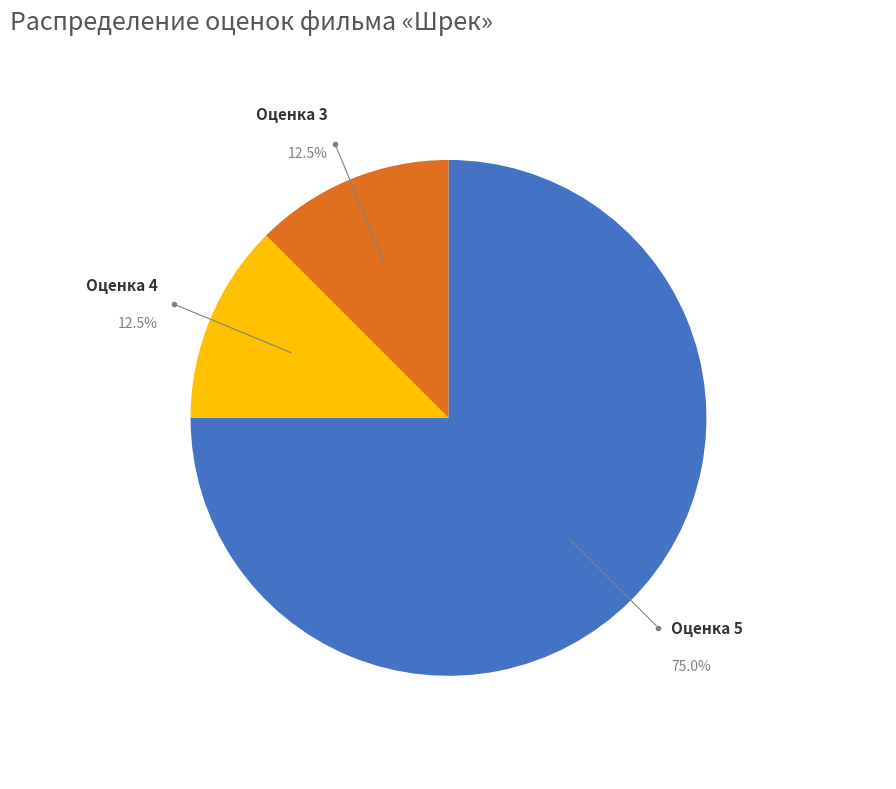

Combined, what portion of the pie is Оценка 4 and Оценка 3?

25.0%